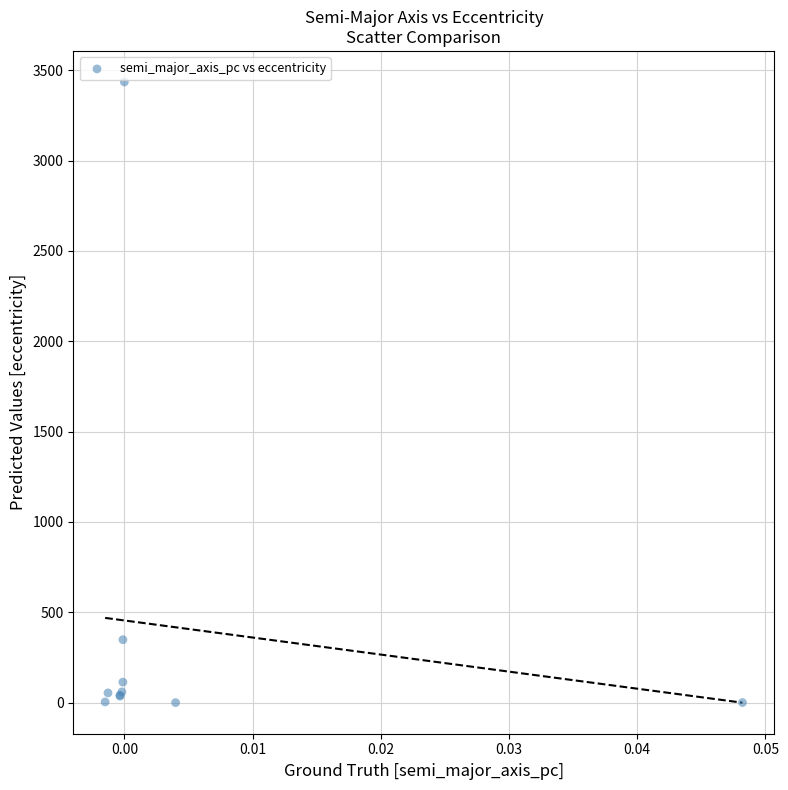

What Y value in the scatter plot is closest to 1717?

348.5